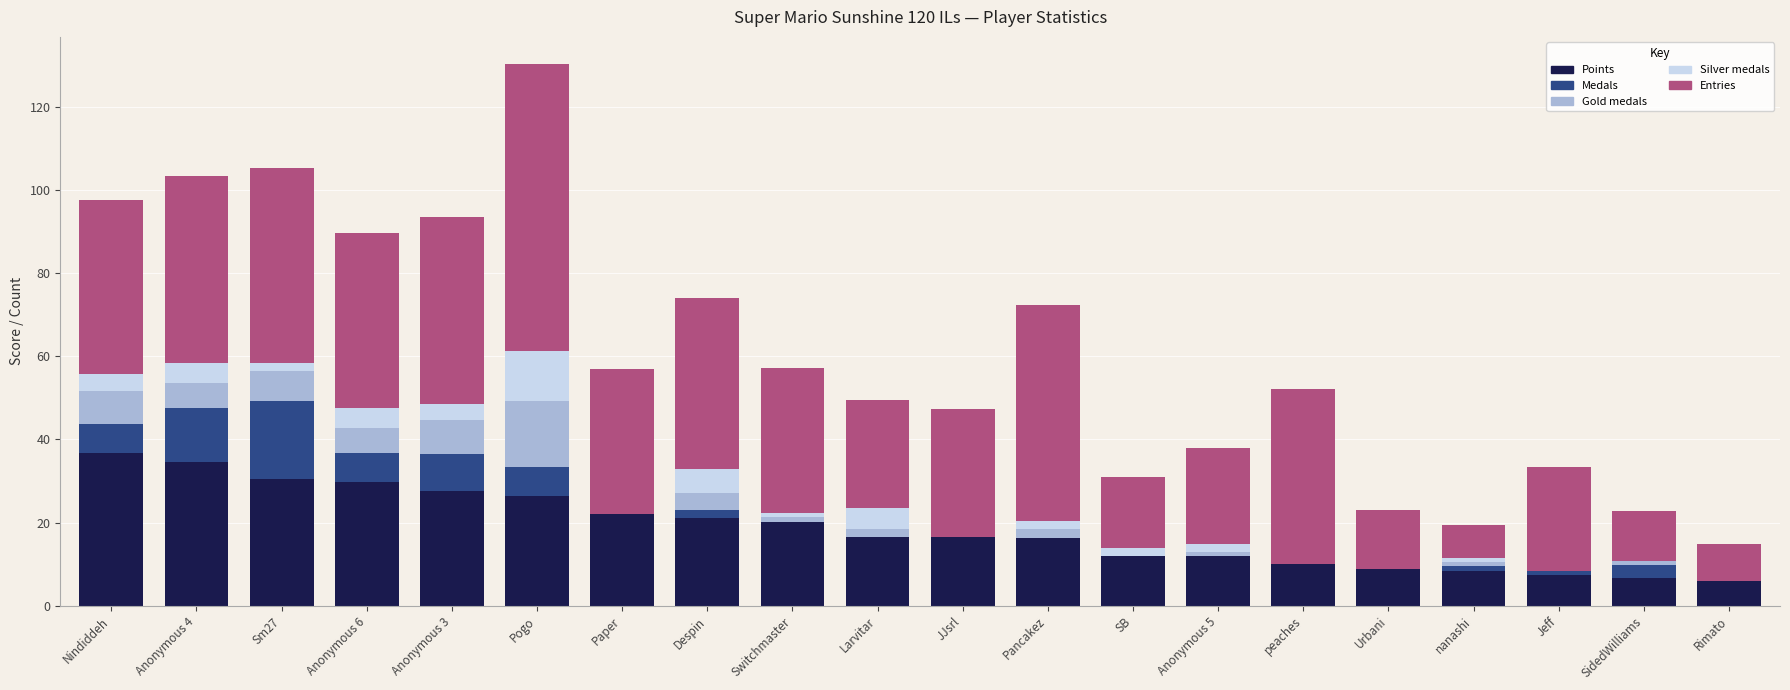

What is the highest value of the Points series?

36.7